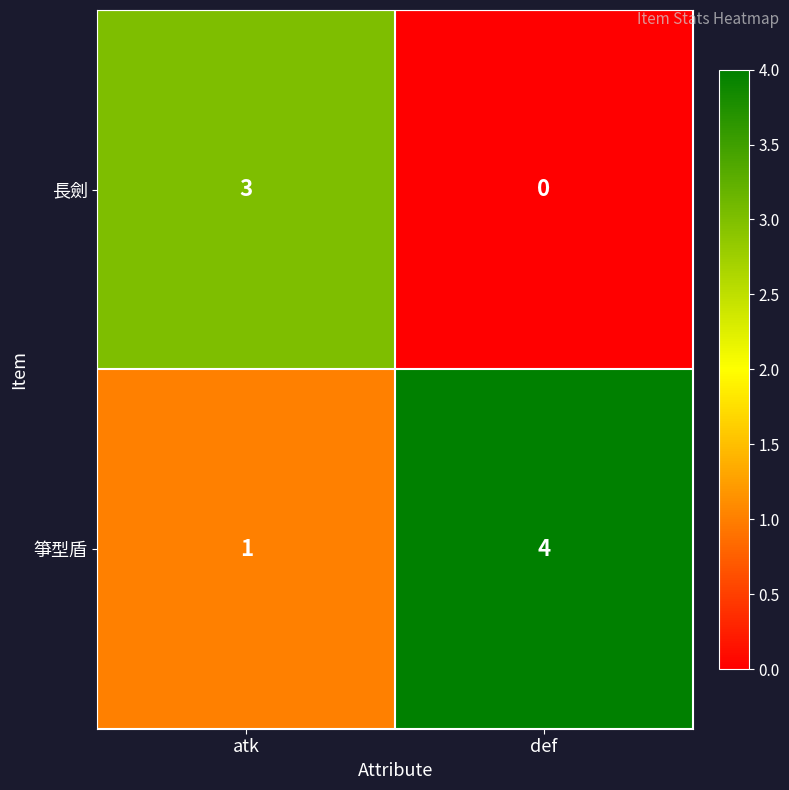

Is the value of 箏型盾 at atk greater than the value of 長劍 at def?

Yes